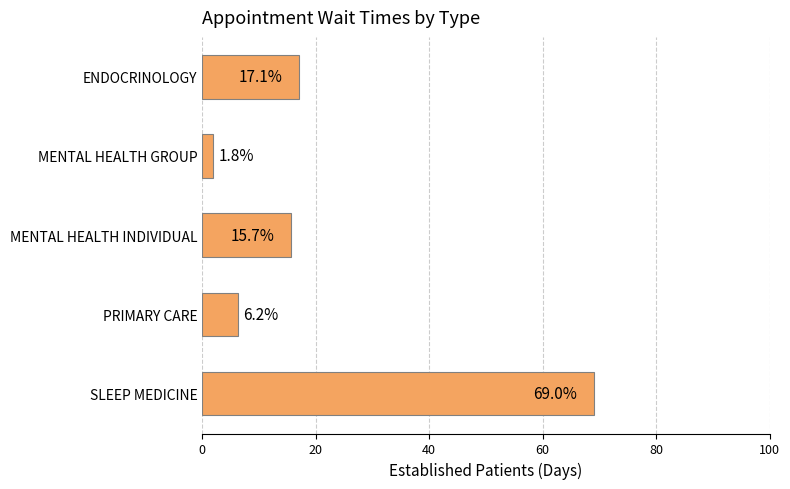

What is the label of the 5th bar from the bottom?

ENDOCRINOLOGY